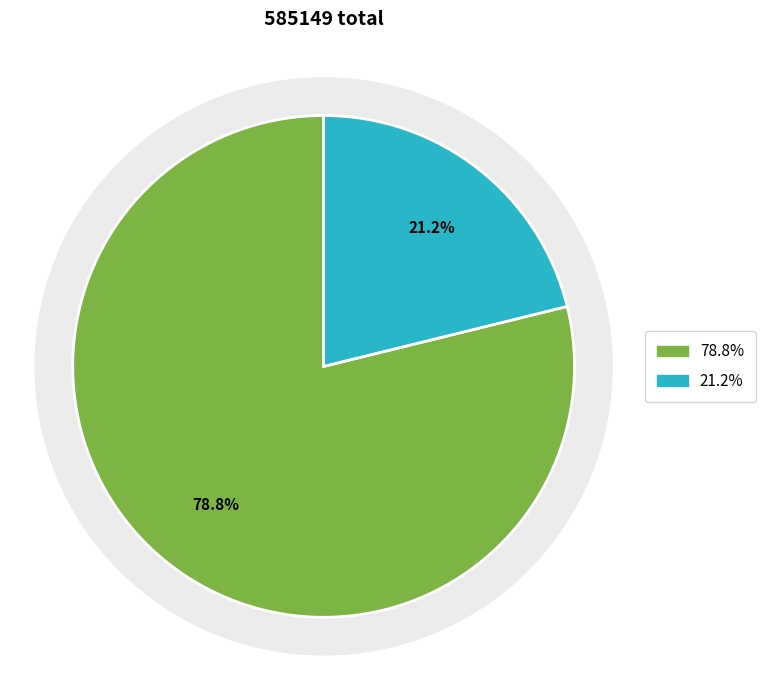

To the nearest percent, what percentage of the pie is 东山渡湖·渡船帆饱如张弓?

21%